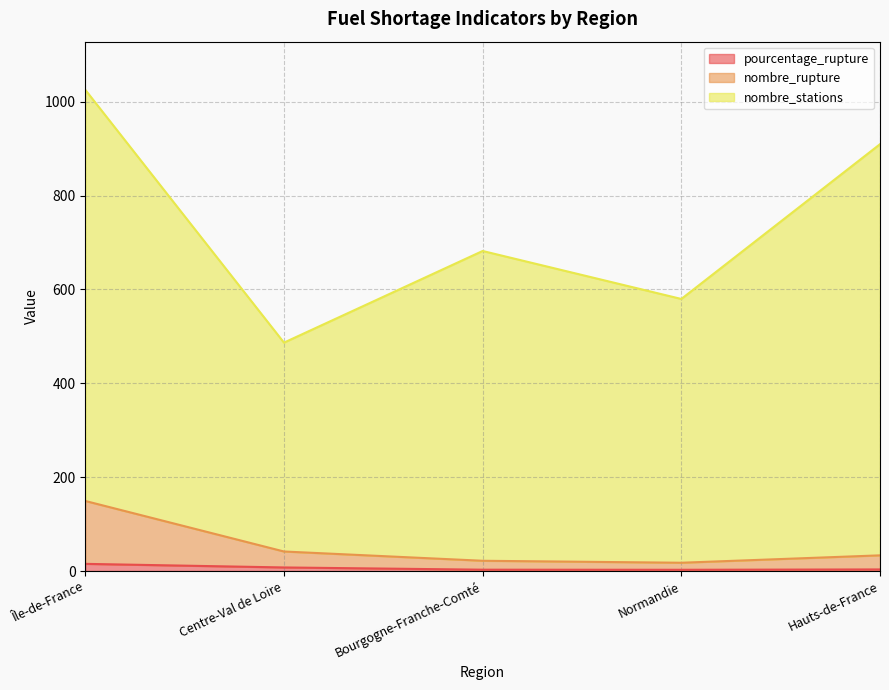

Where is the first local minimum for nombre_rupture?

Normandie